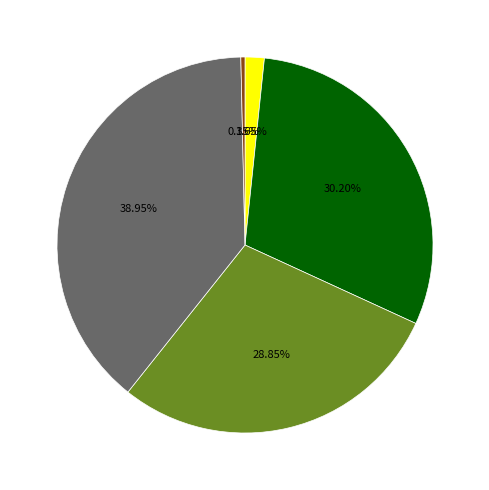

Is there a majority slice in this chart?

No